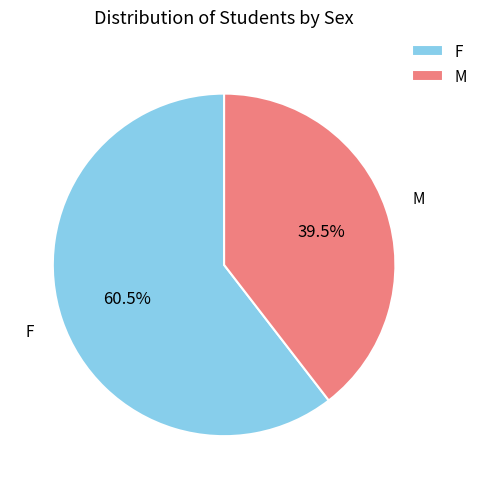

How many segments does this pie chart have?

2